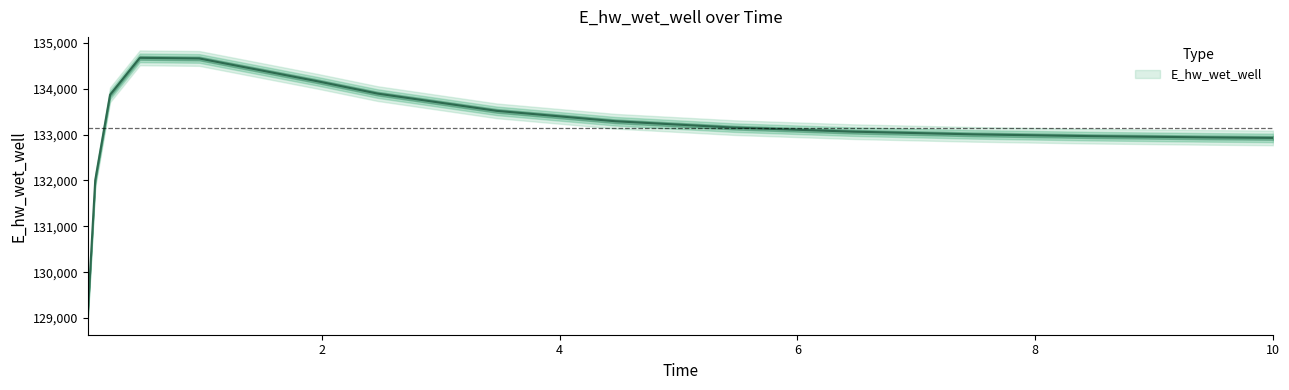

List the labels in order of value, smallest first.

0.03125, 0.09375, 10, 9.46875, 8.46875, 7.46875, 6.46875, 5.46875, 4.46875, 3.46875, 0.21875, 2.46875, 1.96875, 0.96875, 0.46875